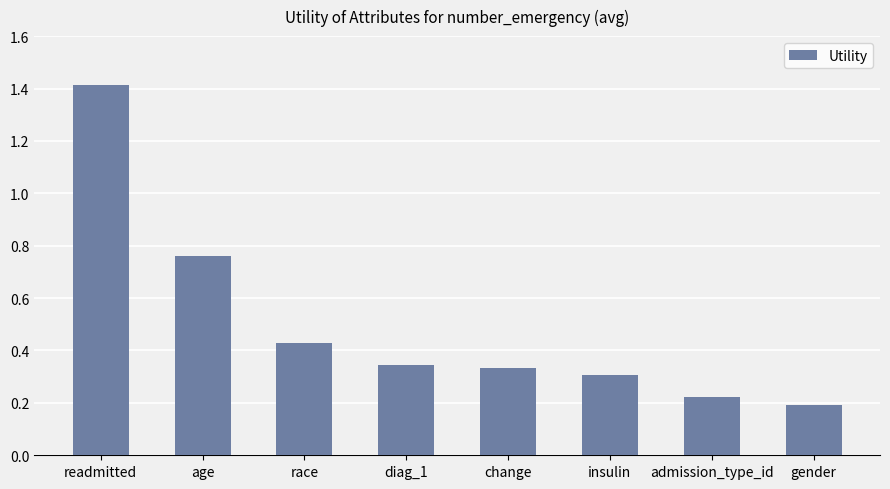

Between insulin and change, which is larger?

change